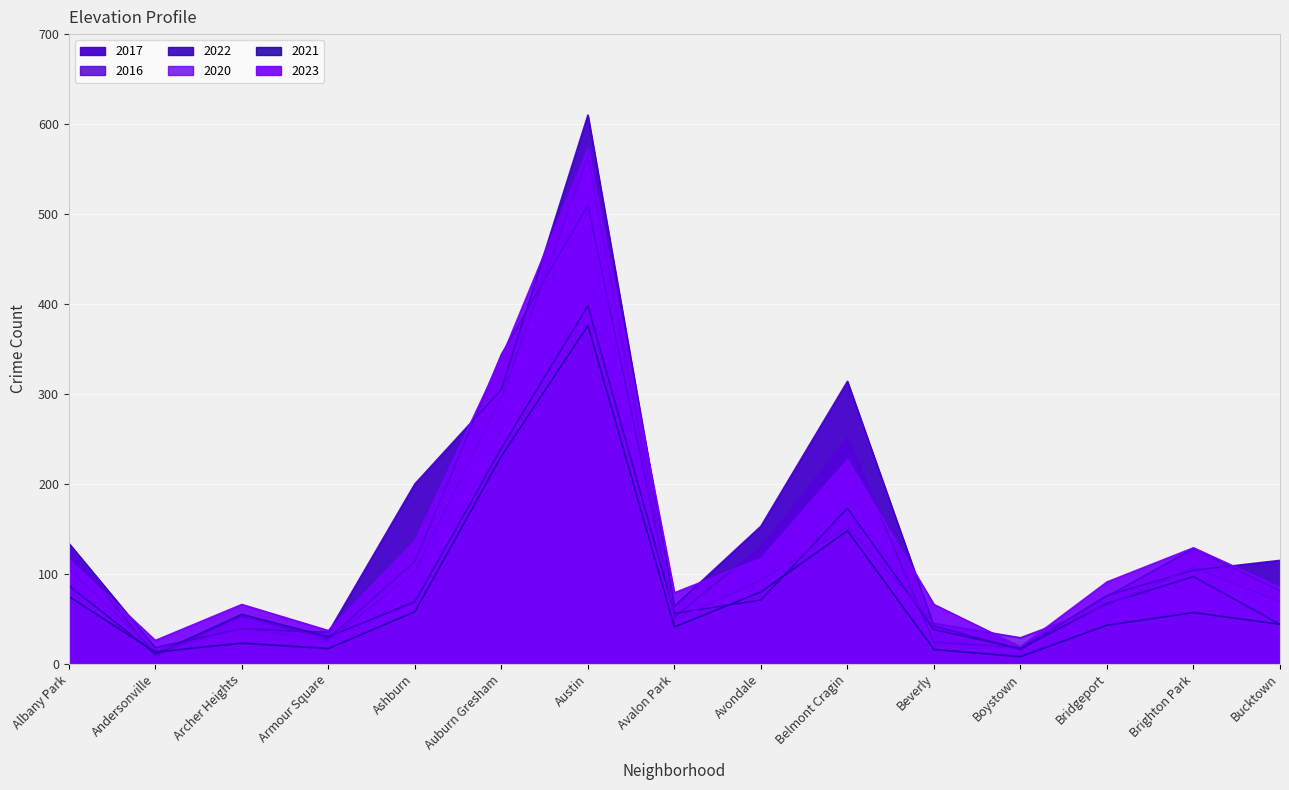

How many data points in 2020 are less than 69?

7